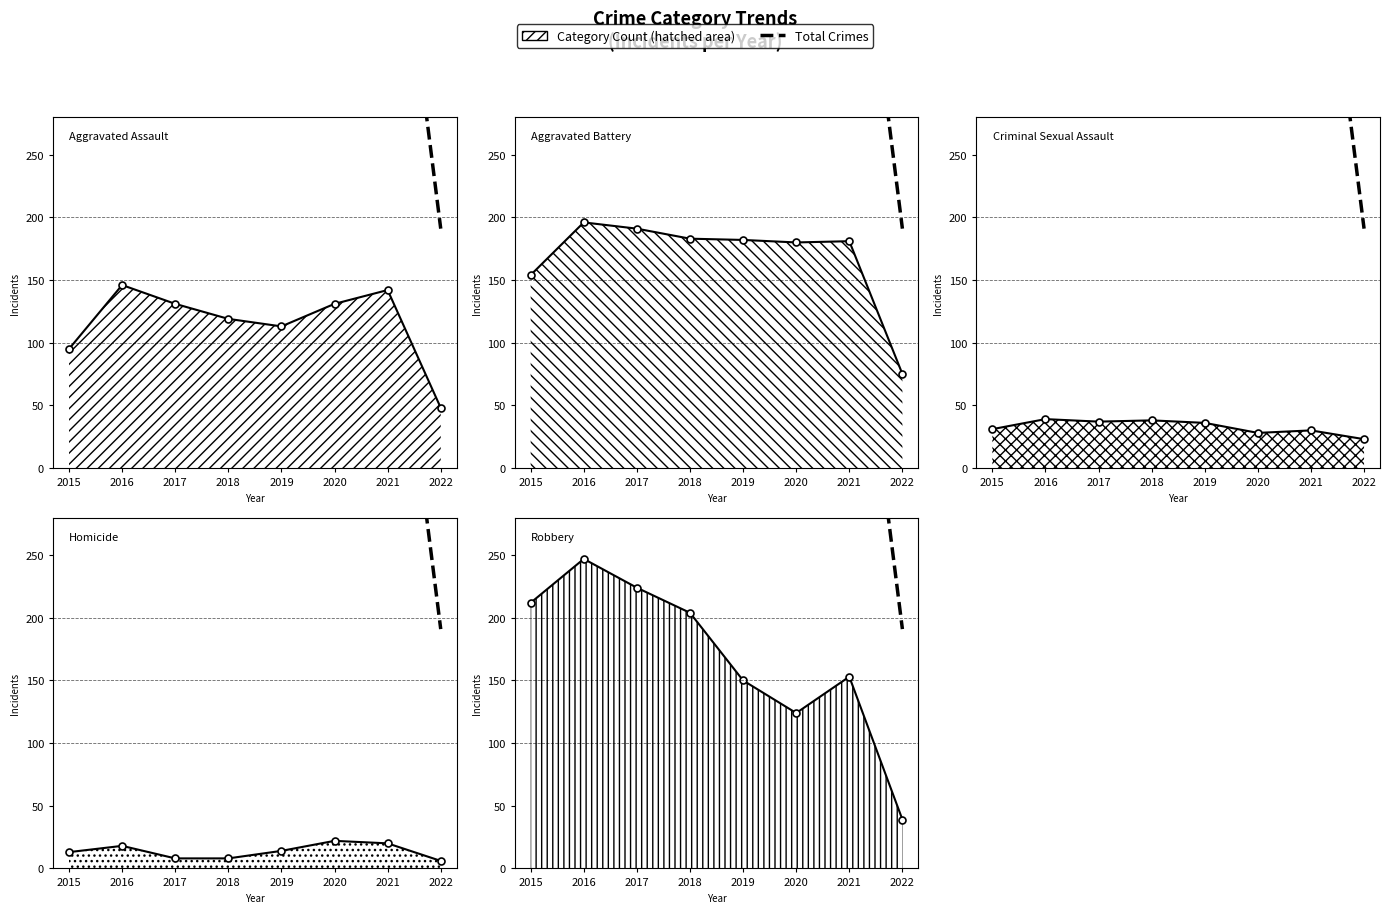

Between 2015 and 2021, which series saw the biggest shift?

Robbery line